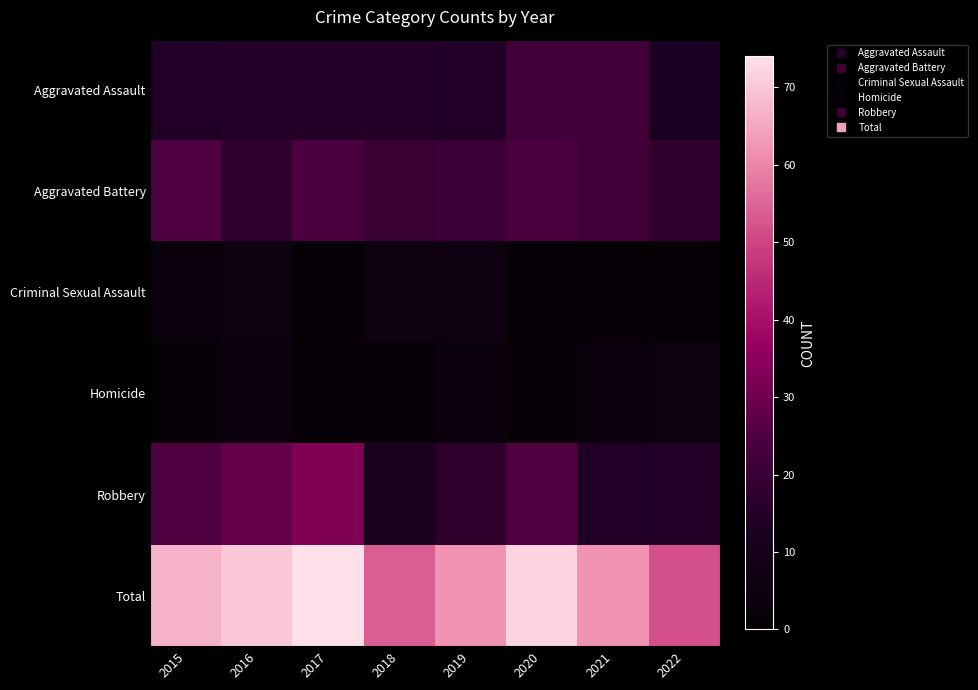

Which series changed the most between 2017 and 2022?

Total